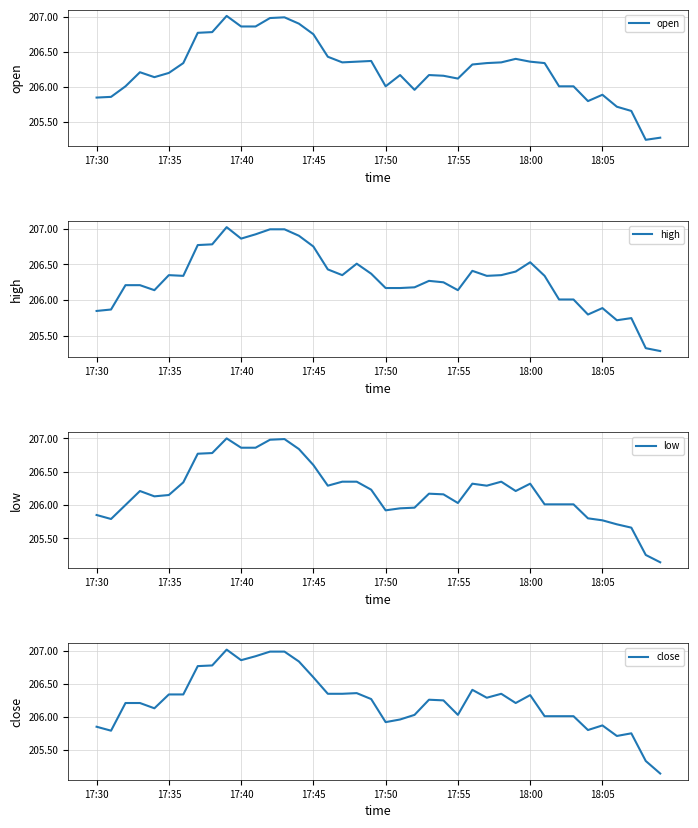

What are all the series names shown in the legend?

open, high, low, close